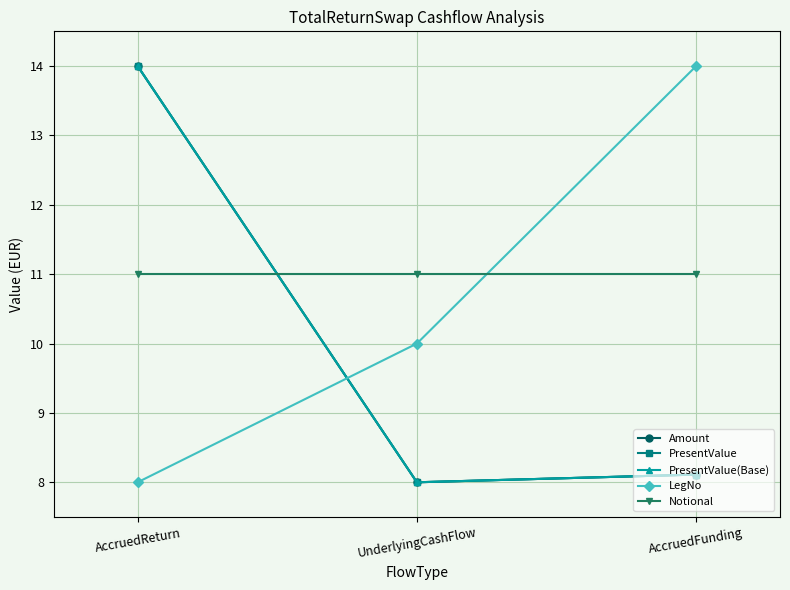

Is this an area chart (filled region under the line)?

No